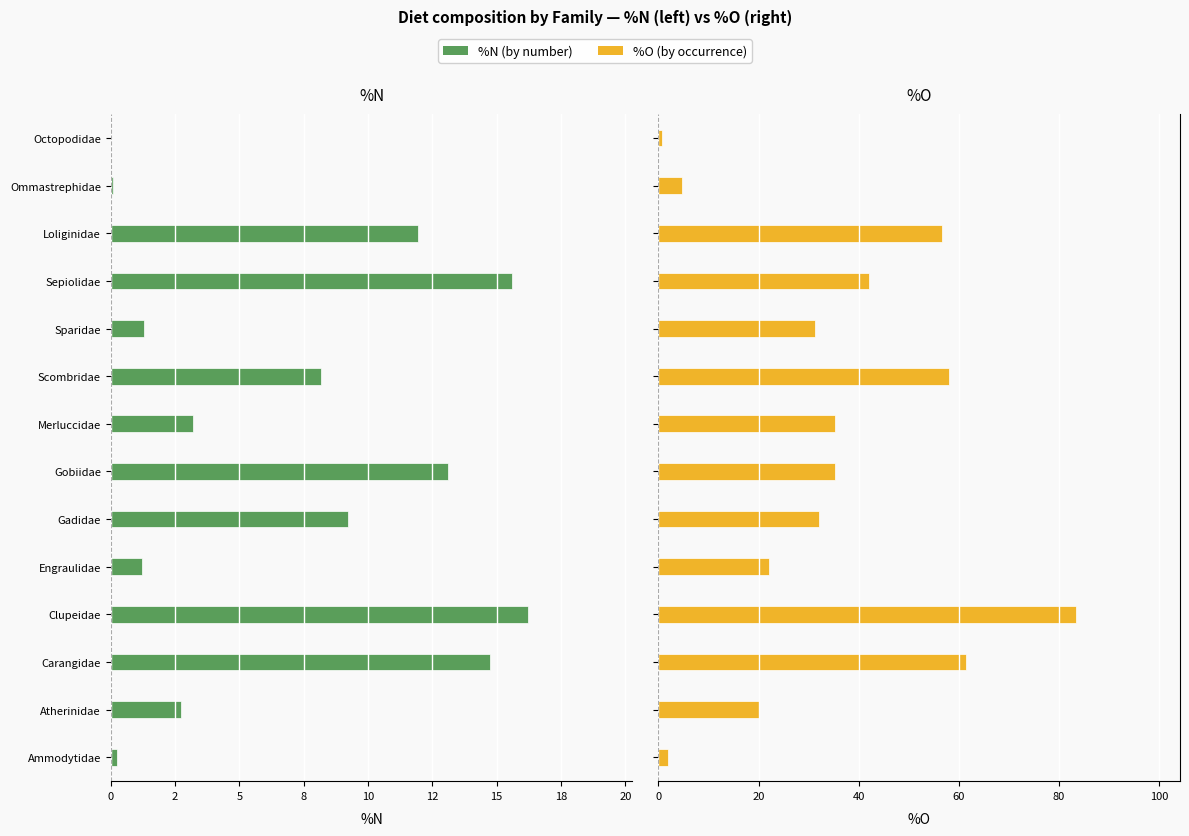

What is the spread (max minus min) of values at Gadidae?

41.2